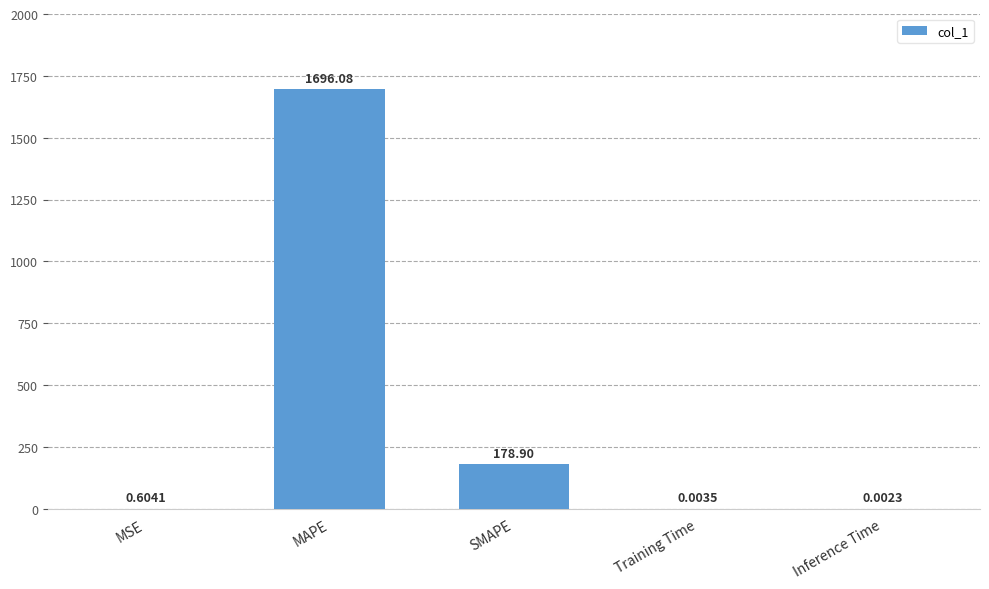

What is the sum of all values?

1875.6